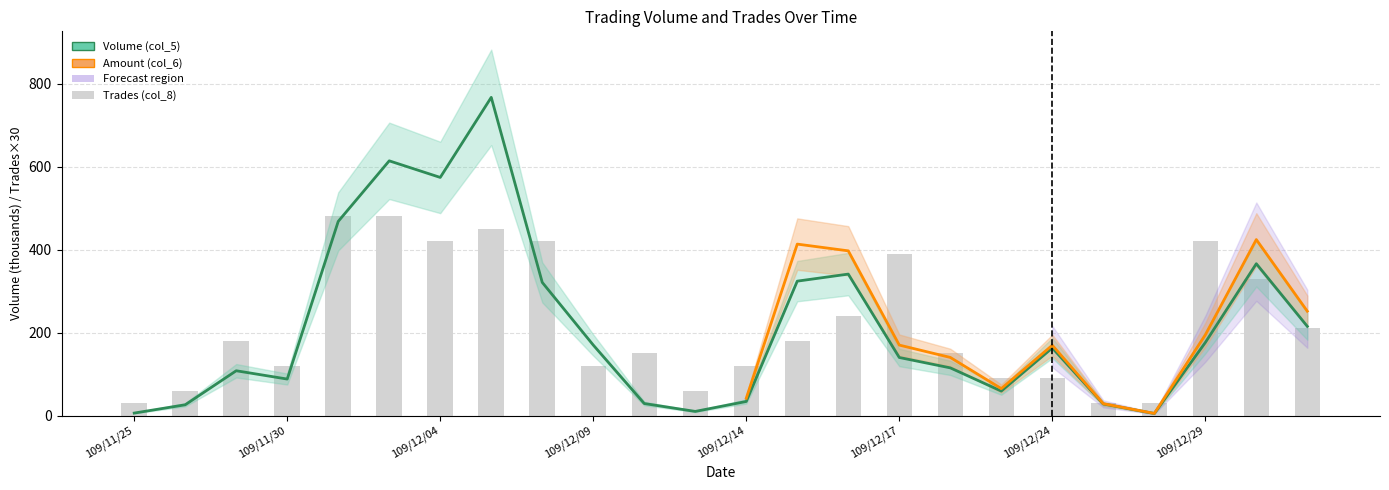

Between 109/12/04 and 109/12/25, which series saw the biggest shift?

Volume (col_5)